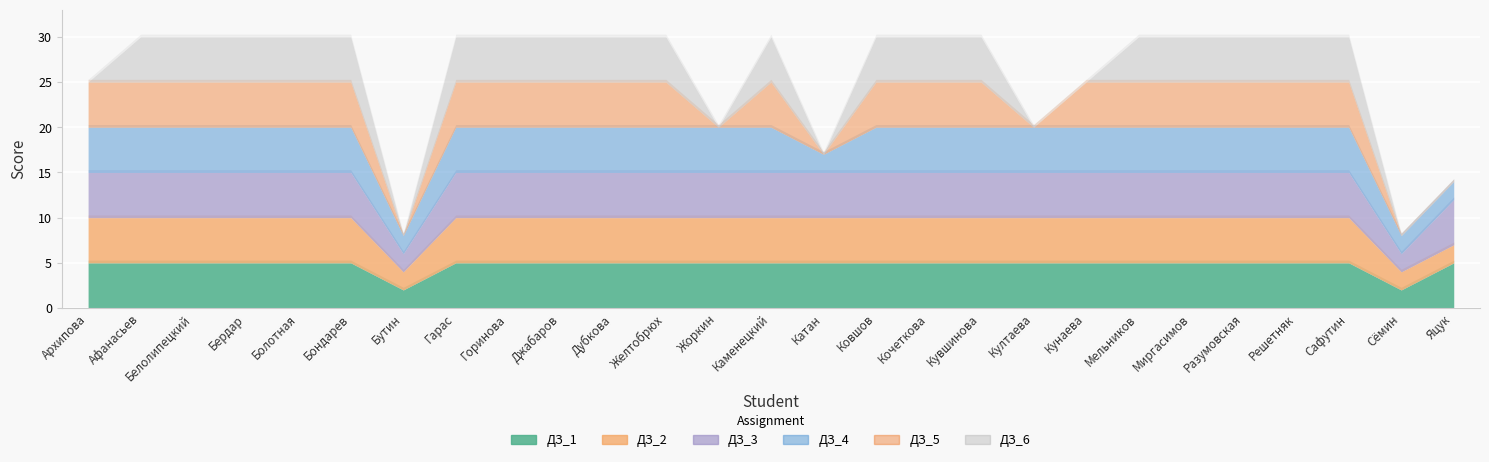

How many interior local peaks does the ДЗ_5 series have?

1